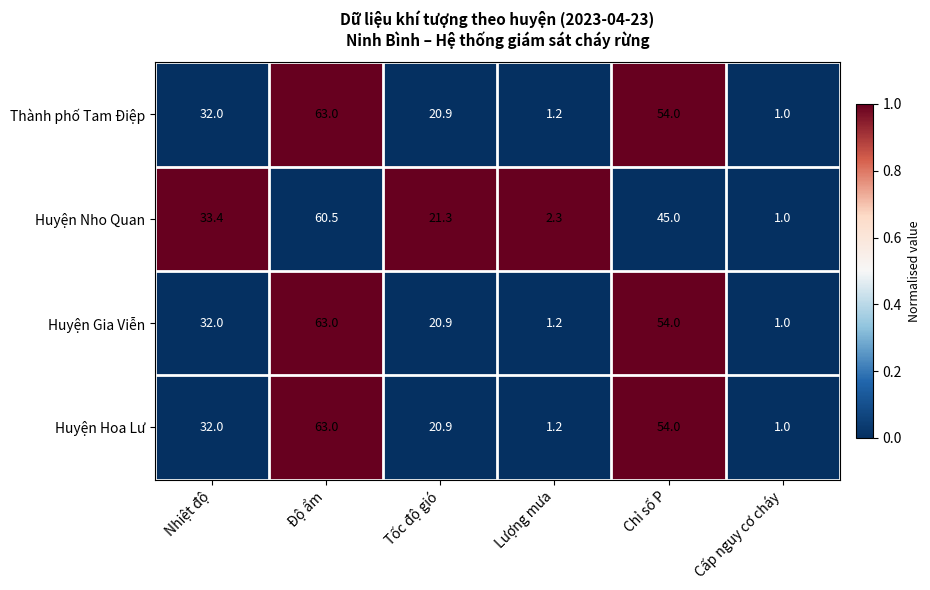

What is the minimum value shown in the chart?

1.0